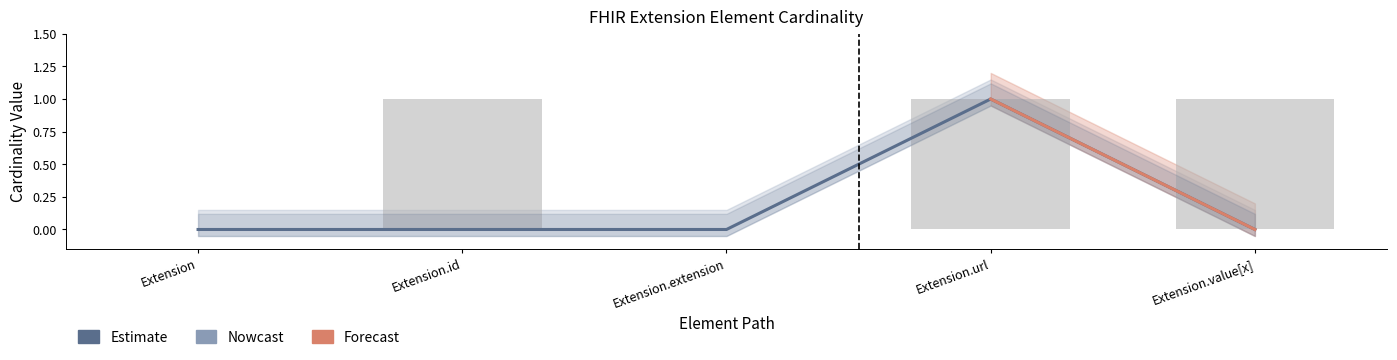

Which label corresponds to the largest value in the chart?

Extension.url